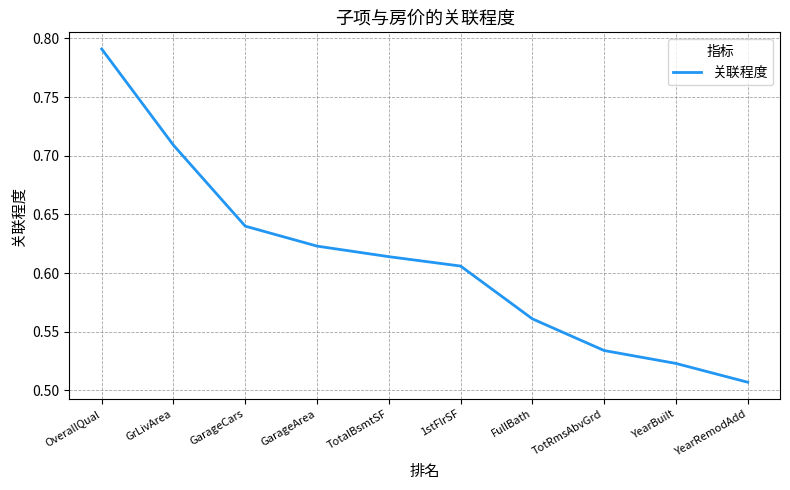

What is the change in value from 1stFlrSF to YearRemodAdd?

-0.1